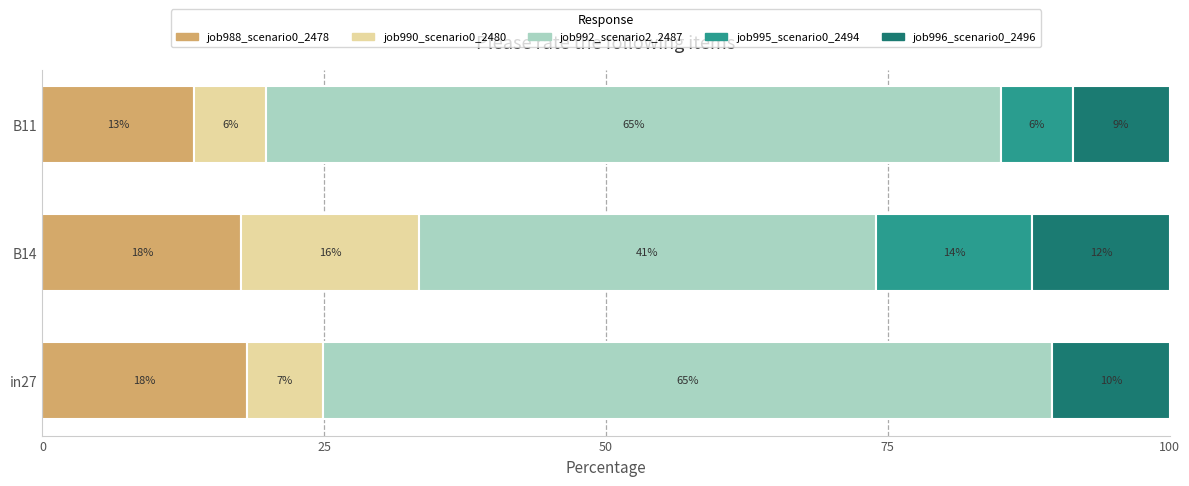

What are all the series names shown in the legend?

job988_scenario0_2478, job990_scenario0_2480, job992_scenario2_2487, job995_scenario0_2494, job996_scenario0_2496